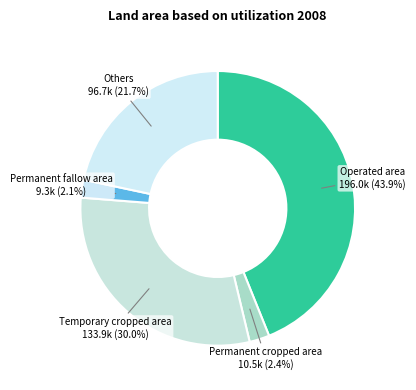

Is there any slice that represents more than half of the pie?

No